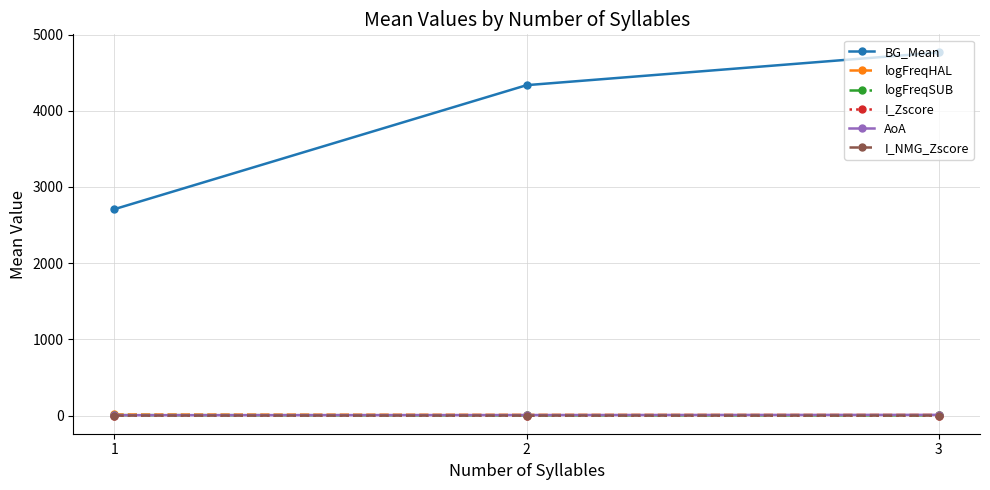

At how many categories does at least one series exceed 2894?

2